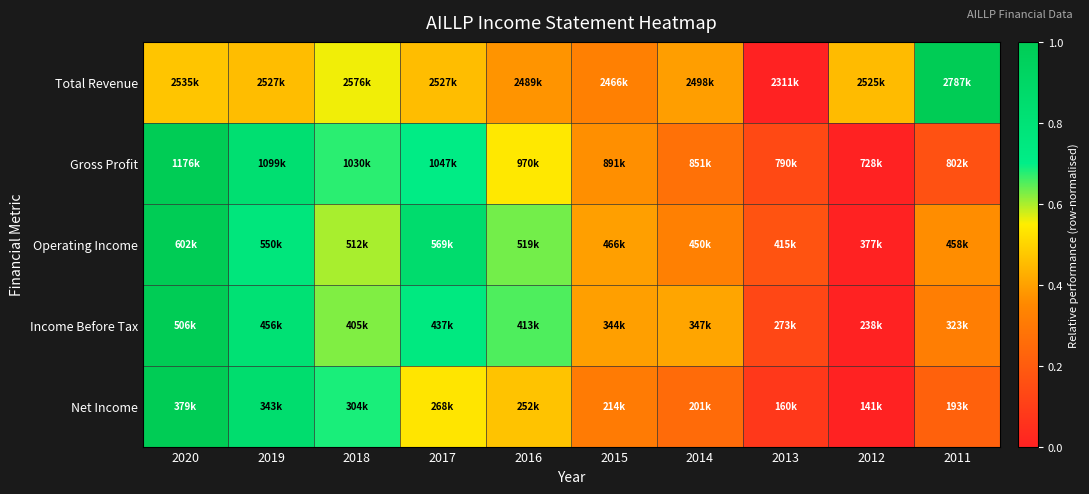

Reading left to right, transcribe all the data shown in this chart.

Total Revenue: 2020=0.5	2019=0.5	2018=0.6	2017=0.5	2016=0.4	2015=0.3	2014=0.4	2013=0.0	2012=0.4	2011=1.0
Gross Profit: 2020=1.0	2019=0.8	2018=0.7	2017=0.7	2016=0.5	2015=0.4	2014=0.3	2013=0.1	2012=0.0	2011=0.2
Operating Income: 2020=1.0	2019=0.8	2018=0.6	2017=0.9	2016=0.6	2015=0.4	2014=0.3	2013=0.2	2012=0.0	2011=0.4
Income Before Tax: 2020=1.0	2019=0.8	2018=0.6	2017=0.7	2016=0.7	2015=0.4	2014=0.4	2013=0.1	2012=0.0	2011=0.3
Net Income: 2020=1.0	2019=0.8	2018=0.7	2017=0.5	2016=0.5	2015=0.3	2014=0.3	2013=0.1	2012=0.0	2011=0.2